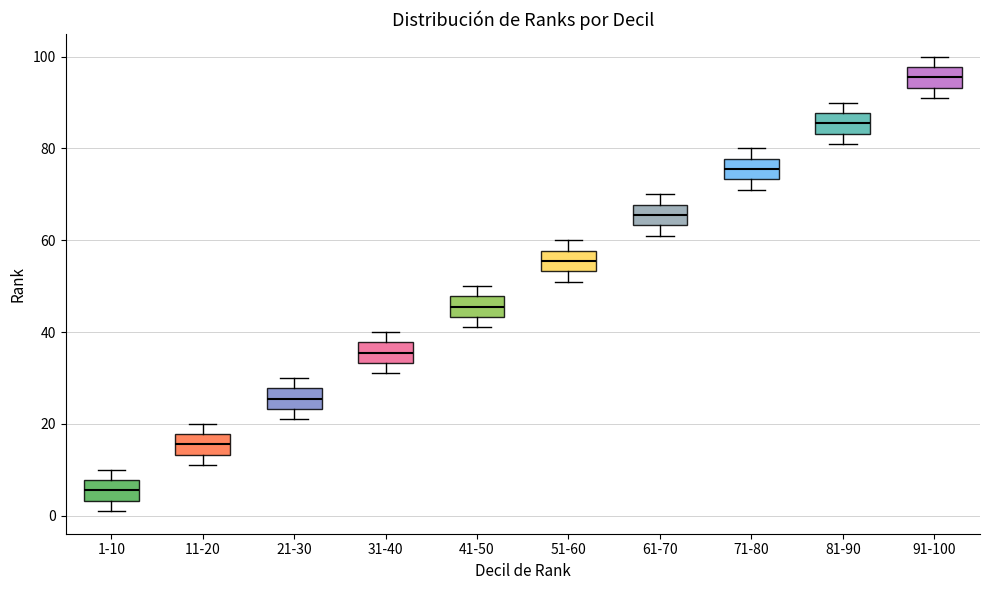

Where does the lower whisker of the box for 91-100 end on the y-axis? The values are not printed on the chart, so give them approximately, as read against the axis.

92